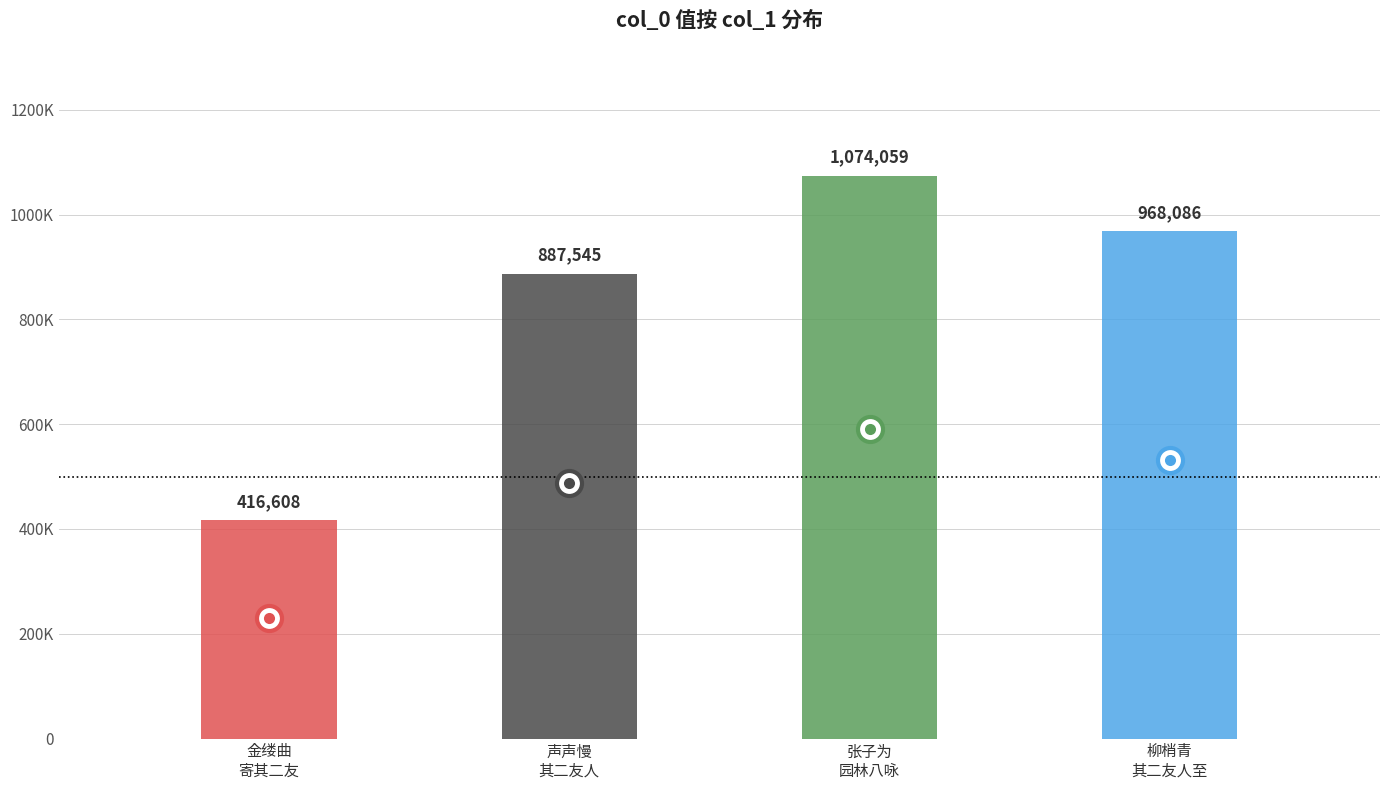

List the labels in order of value, smallest first.

金缕曲  寄 其二 友, 声声慢 其二 友人以梅、兰、瑞香、水仙供客，曰四香，分韵得风字, 柳梢青 其二 友人至, 张子为园林八咏 其二 友花